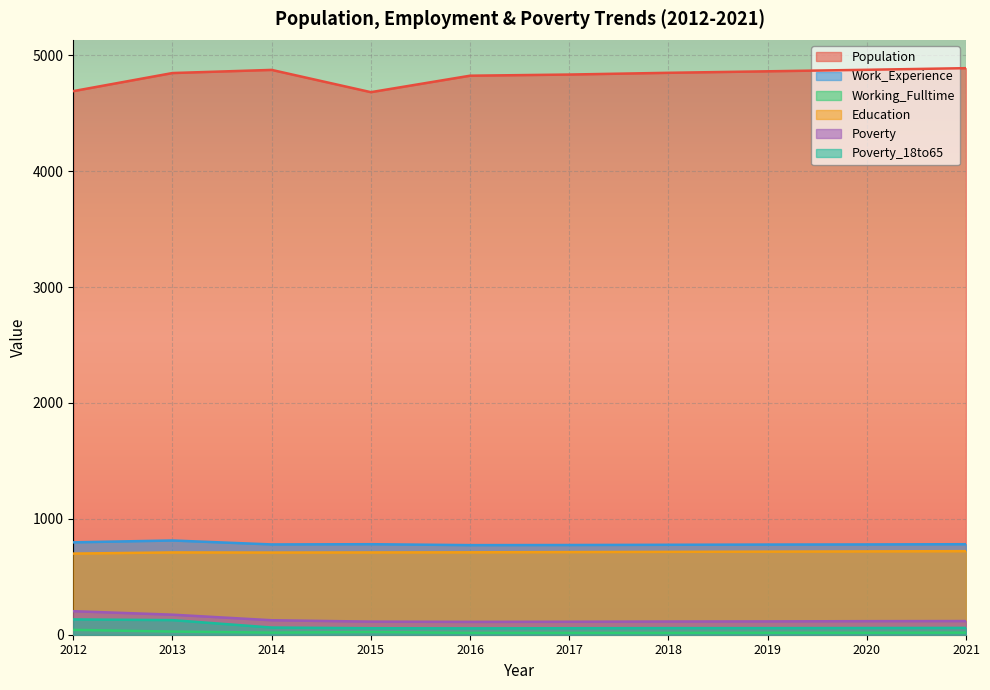

Between 2019 and 2021, which is larger?

2021